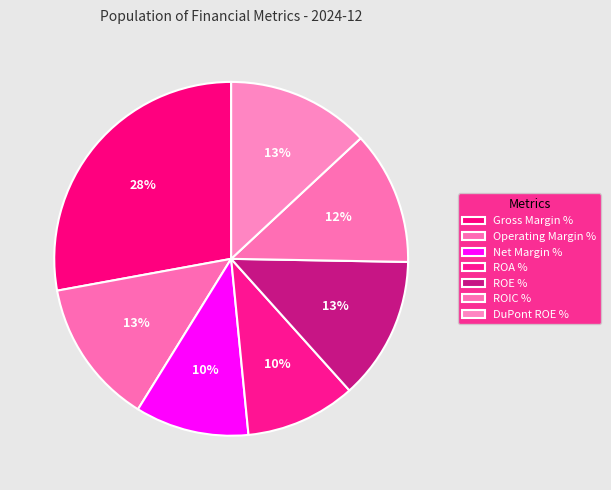

Rank the categories by value from lowest to highest.

ROA %, Net Margin %, ROIC %, ROE %, DuPont ROE %, Operating Margin %, Gross Margin %